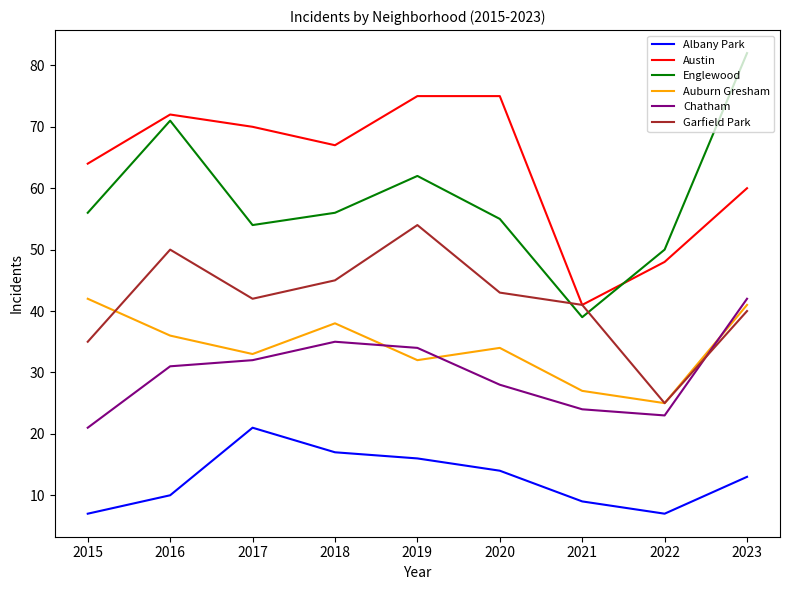

How many intersections are there between Austin and Englewood?

1